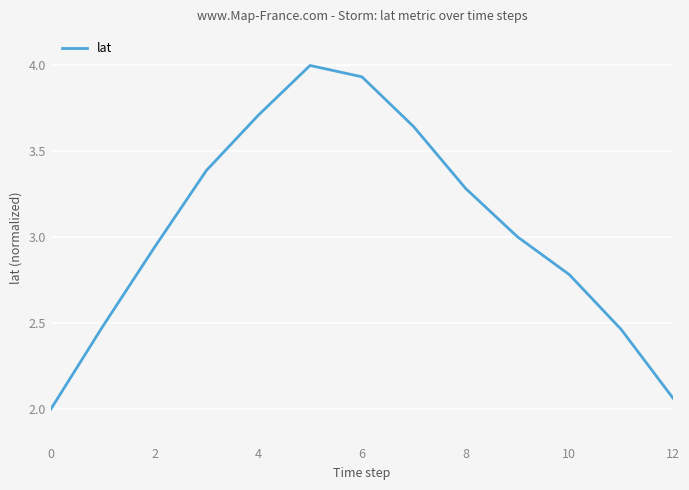

What is the minimum value shown in the chart?

2.0